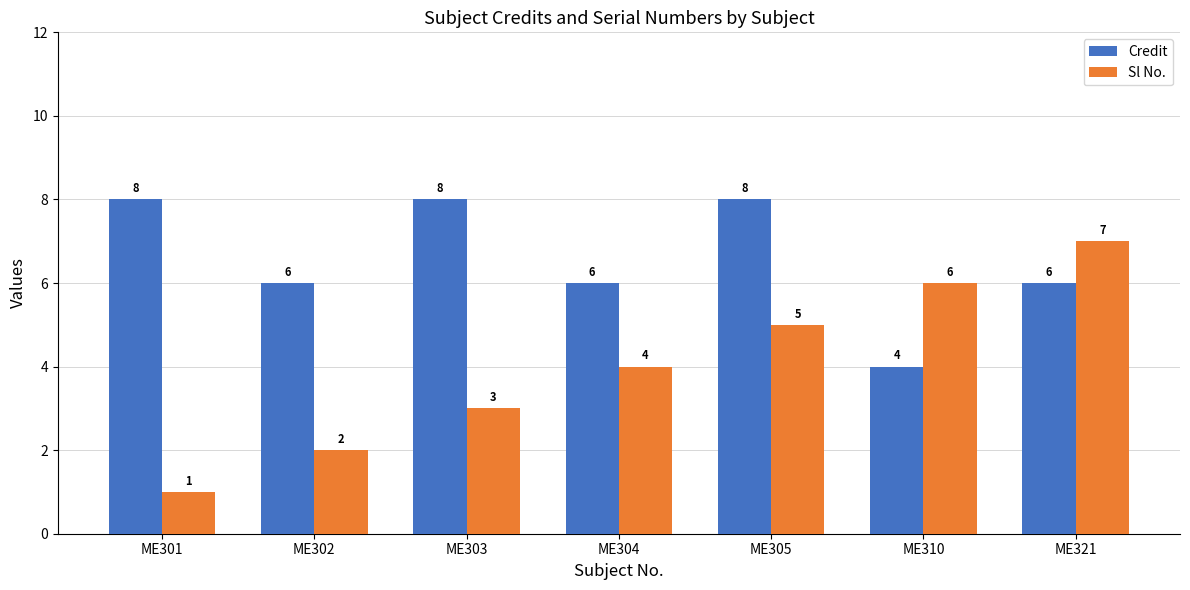

What is the average value of the Sl No. series?

4